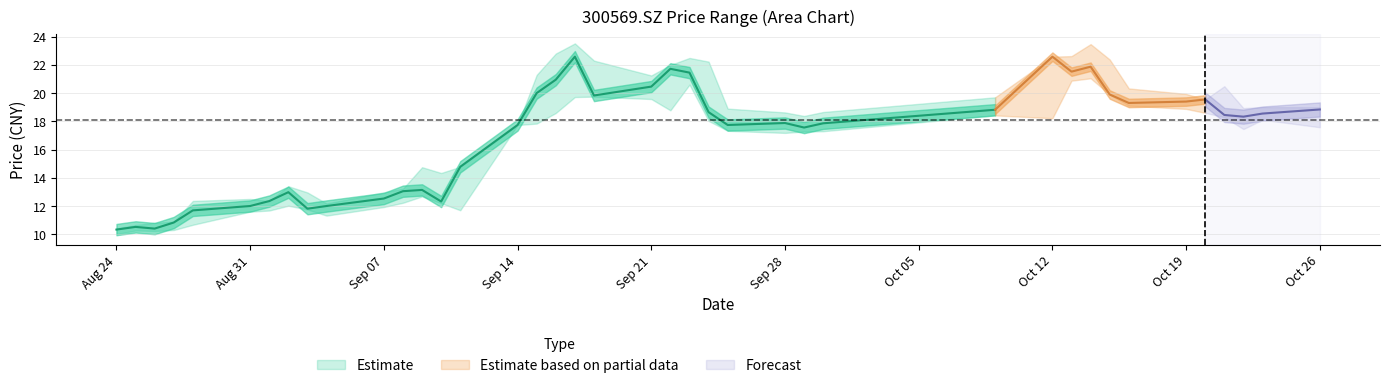

Reading right to left, transcribe all the data shown in this chart.

close: 20201026=18.8	20201023=18.6	20201022=18.3	20201021=18.4	20201020=19.6	20201019=19.4	20201016=19.3	20201015=19.9	20201014=21.9	20201013=21.5	20201012=22.6	20201009=18.8	20200930=17.9	20200929=17.6	20200928=17.9	20200925=17.7	20200924=18.6	20200923=21.4	20200922=21.7	20200921=20.5	20200918=19.8	20200917=22.6	20200916=20.9	20200915=20.0	20200914=17.7	20200911=14.8	20200910=12.3	20200909=13.1	20200908=13.1	20200907=12.5	20200904=12.0	20200903=11.8	20200902=13.0	20200901=12.3	20200831=12.0	20200828=11.7	20200827=10.8	20200826=10.4	20200825=10.5	20200824=10.3
high: 20201026=19.0	20201023=19.0	20201022=18.9	20201021=20.5	20201020=19.6	20201019=19.9	20201016=20.3	20201015=22.4	20201014=23.5	20201013=22.6	20201012=22.6	20201009=19.7	20200930=18.7	20200929=18.4	20200928=18.6	20200925=18.9	20200924=22.2	20200923=22.5	20200922=22.0	20200921=21.2	20200918=22.3	20200917=23.5	20200916=22.8	20200915=21.3	20200914=17.7	20200911=14.8	20200910=14.3	20200909=14.8	20200908=13.2	20200907=13.0	20200904=12.2	20200903=13.0	20200902=13.4	20200901=12.3	20200831=12.5	20200828=12.4	20200827=10.9	20200826=10.8	20200825=10.7	20200824=10.4
low: 20201026=17.6	20201023=18.1	20201022=17.4	20201021=18.3	20201020=18.6	20201019=18.9	20201016=19.1	20201015=19.9	20201014=21.1	20201013=20.9	20201012=18.2	20201009=18.4	20200930=17.3	20200929=17.3	20200928=17.2	20200925=17.3	20200924=18.0	20200923=20.6	20200922=18.8	20200921=19.6	20200918=19.8	20200917=19.7	20200916=18.6	20200915=17.8	20200914=17.7	20200911=11.7	20200910=12.2	20200909=12.7	20200908=12.2	20200907=11.9	20200904=11.3	20200903=11.8	20200902=12.0	20200901=11.7	20200831=11.6	20200828=10.7	20200827=10.3	20200826=10.2	20200825=10.3	20200824=10.0